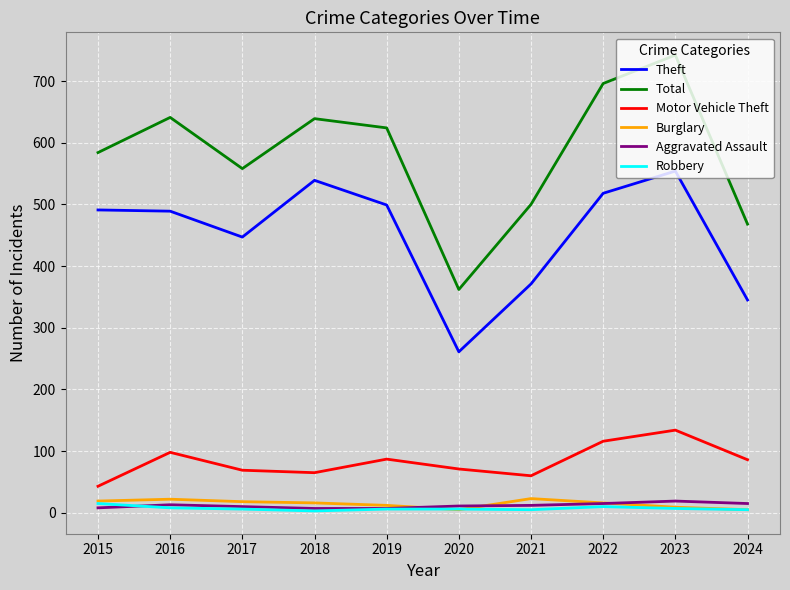

At how many categories does at least one series exceed 32?

10